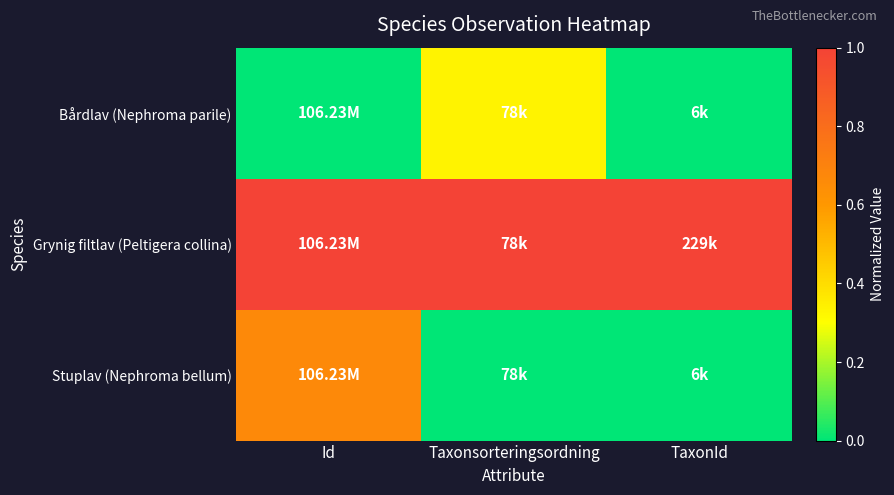

Rank the series at Id from lowest to highest value.

Bårdlav (Nephroma parile), Stuplav (Nephroma bellum), Grynig filtlav (Peltigera collina)